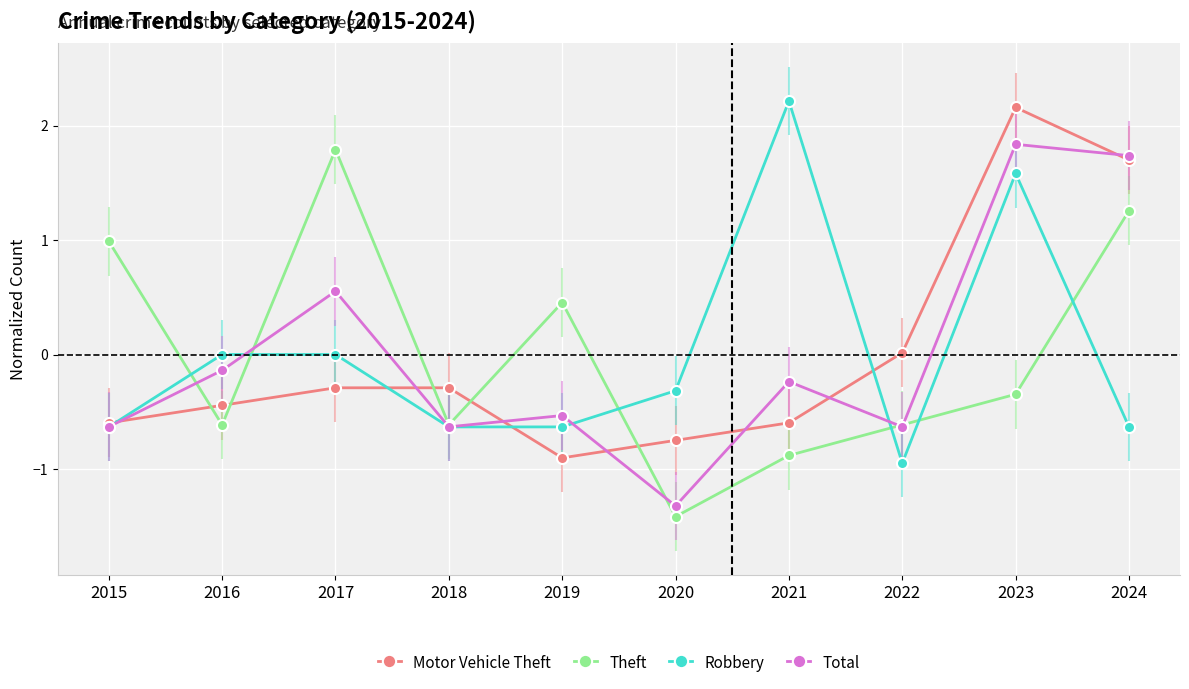

What value does the Motor Vehicle Theft series have at 2023?

2.2